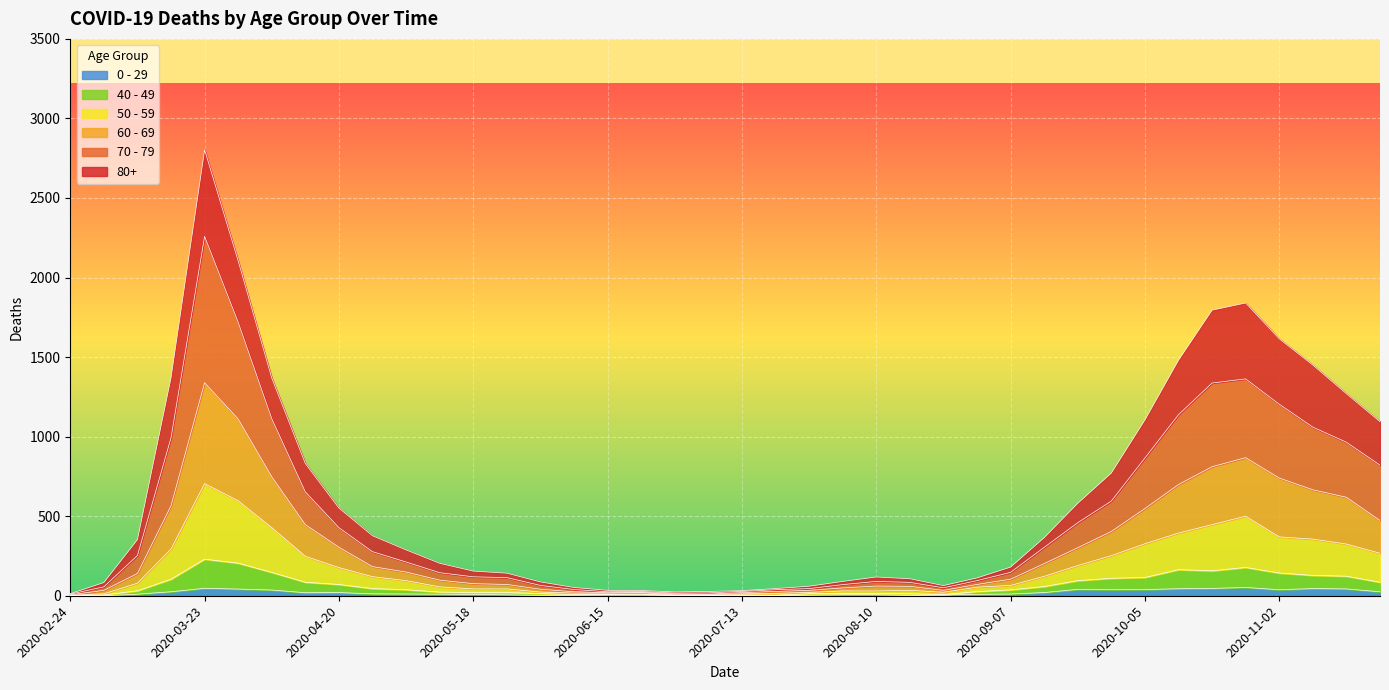

At which category is the sum across all series the highest?

2020-03-23